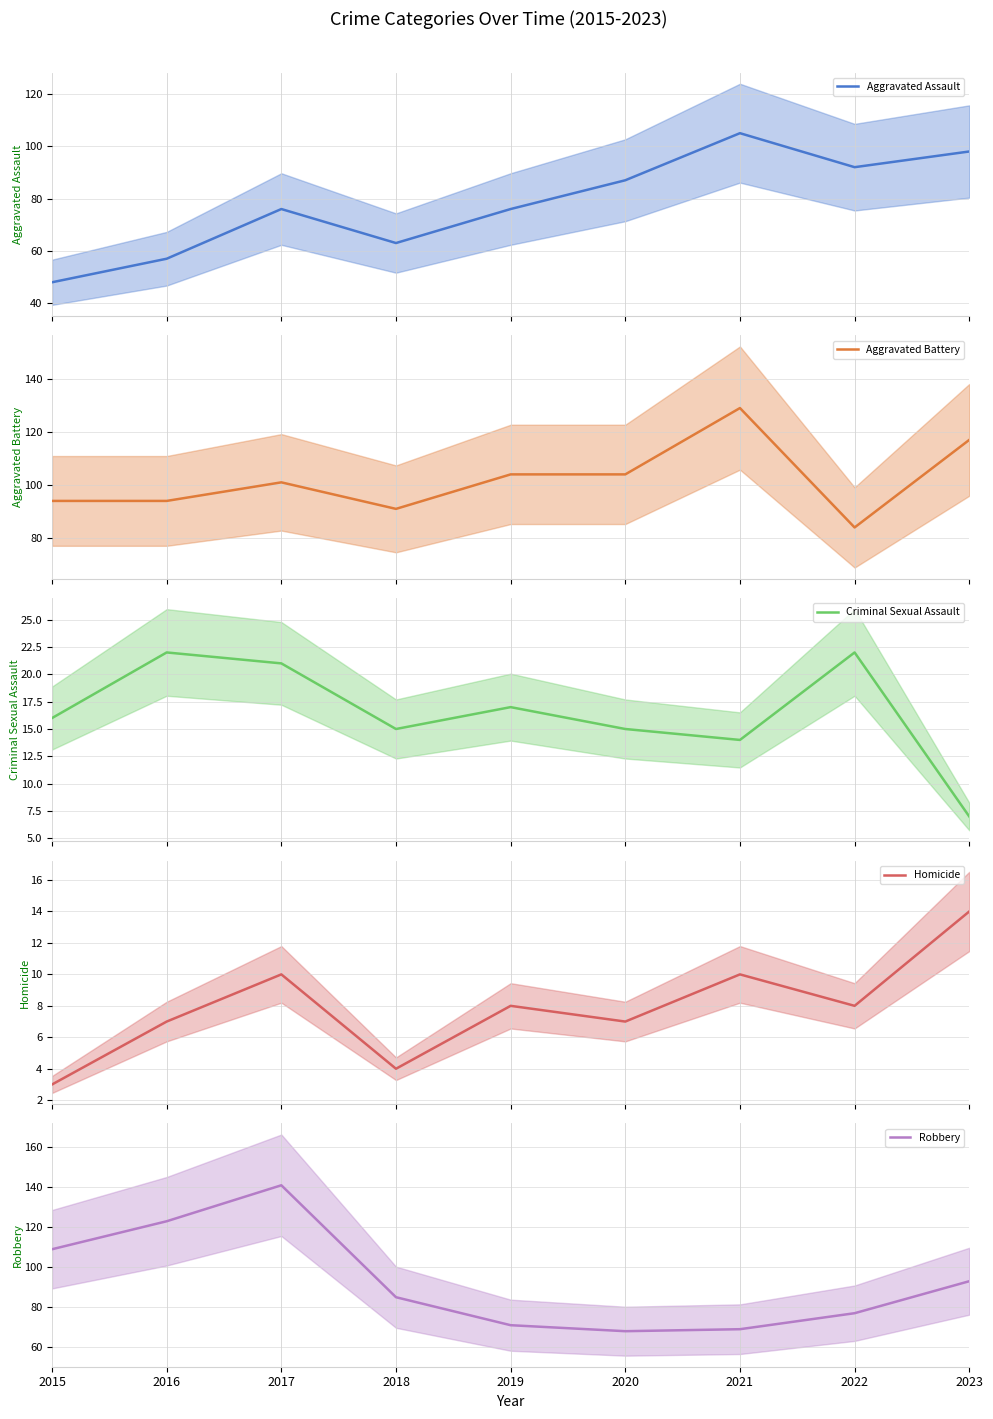

Rank the series by their maximum value, from highest to lowest.

Robbery, Aggravated Battery, Aggravated Assault, Criminal Sexual Assault, Homicide